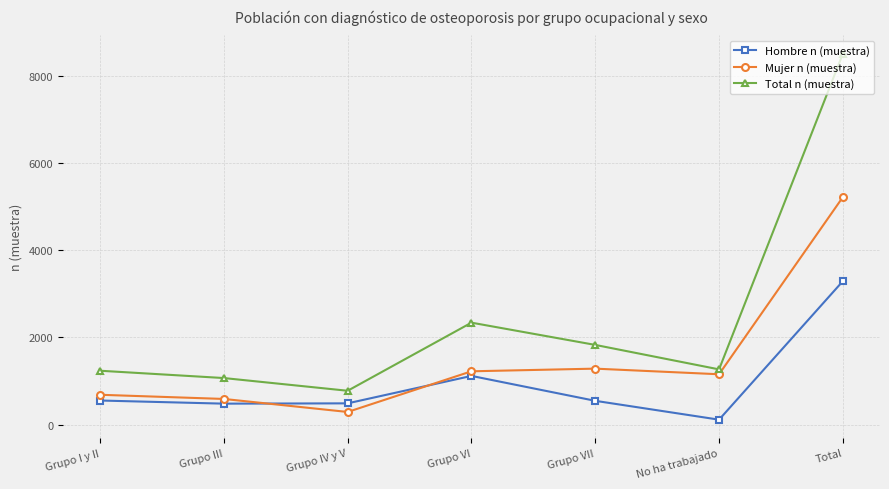

Is it true that Total n (muestra) equals 8516 at Total?

True